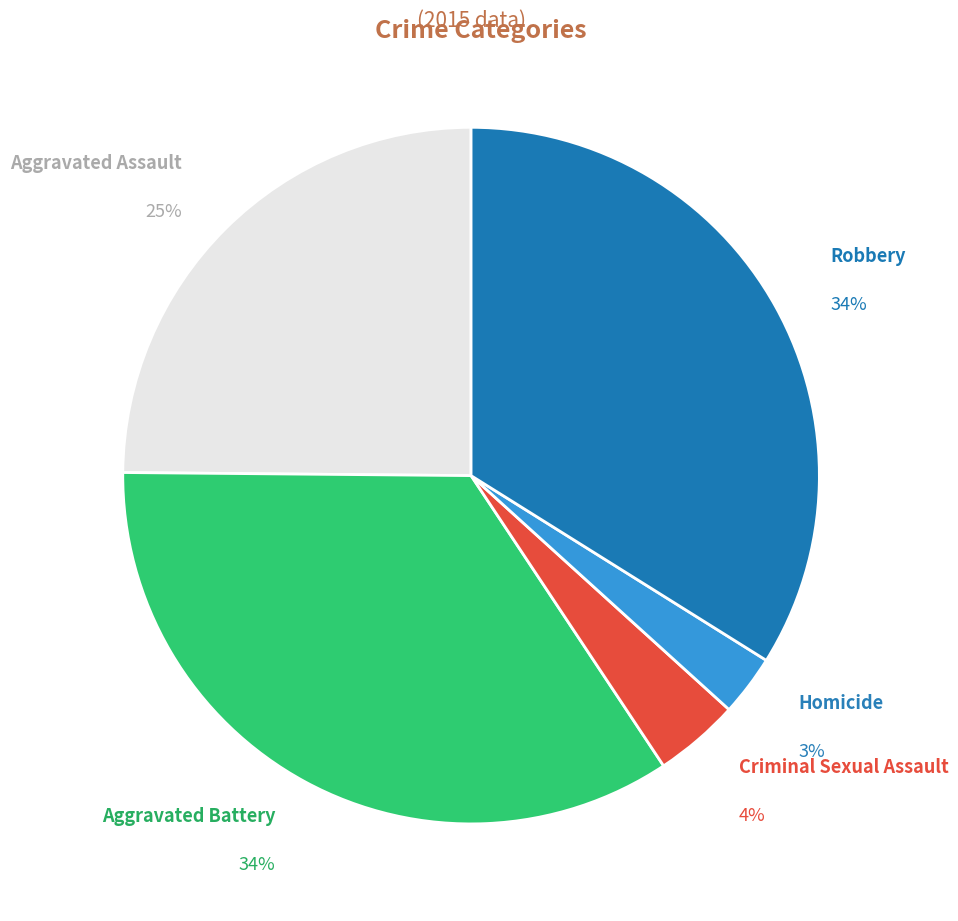

Is there any slice that represents more than half of the pie?

No